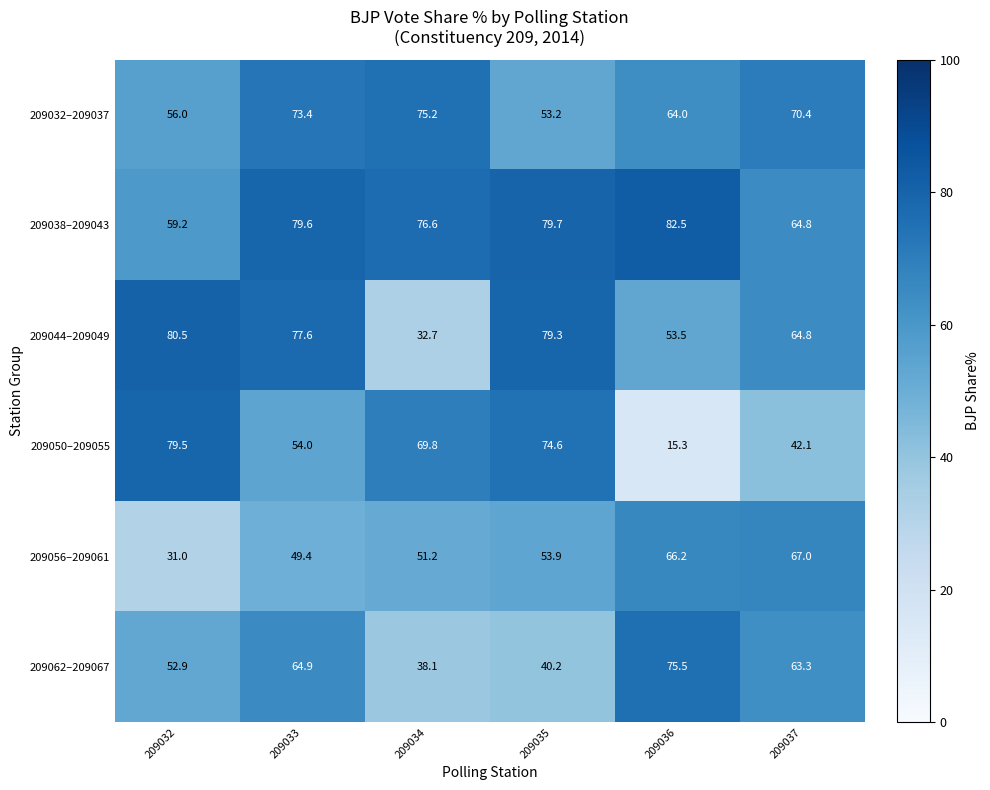

List the series in order of their peak value, highest first.

209038–209043, 209044–209049, 209050–209055, 209062–209067, 209032–209037, 209056–209061